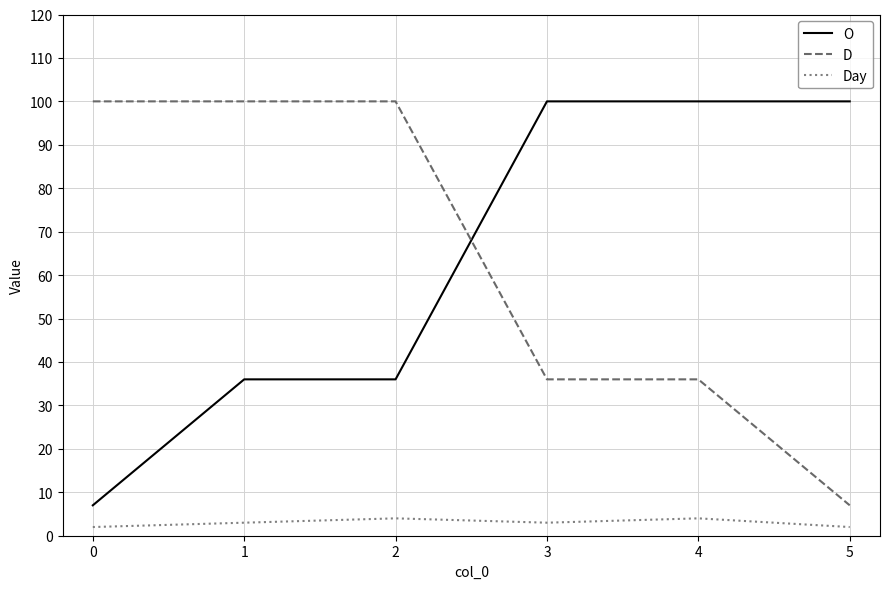

What are all the series names shown in the legend?

O, D, Day